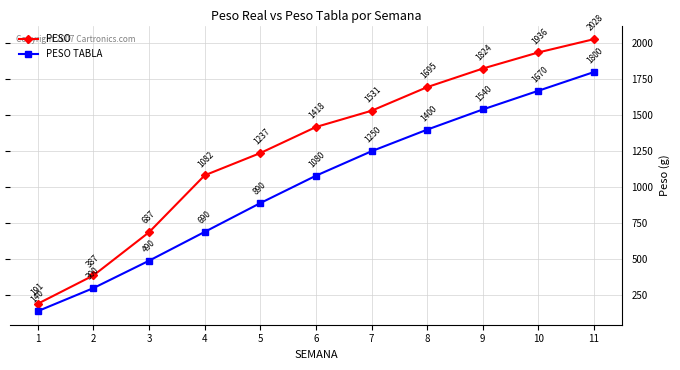

List the labels in order of PESO value, largest first.

11, 10, 9, 8, 7, 6, 5, 4, 3, 2, 1